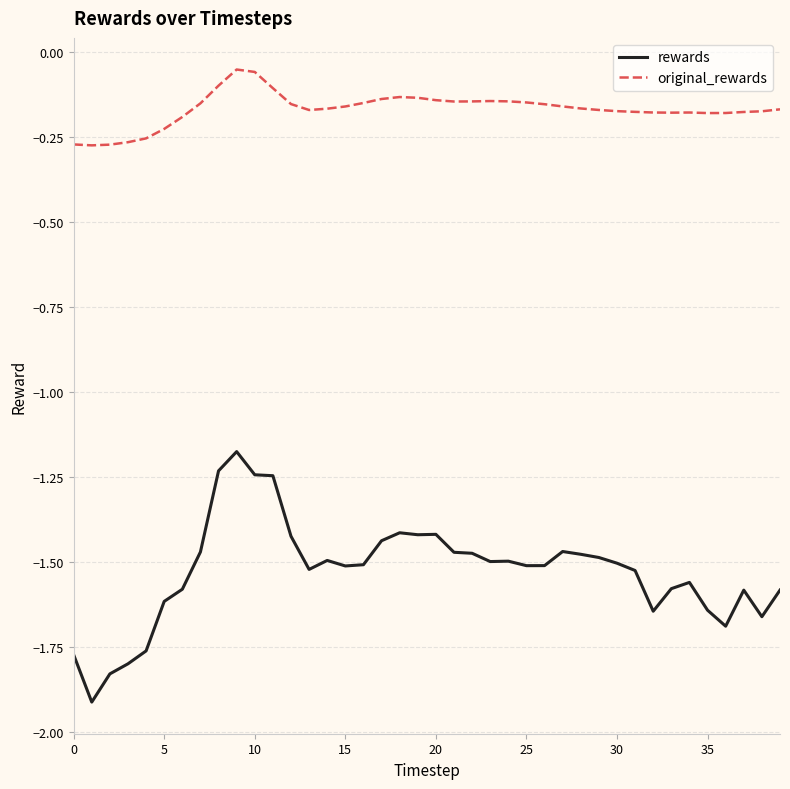

What is the difference between the maximum and second lowest values in the rewards series?

0.7